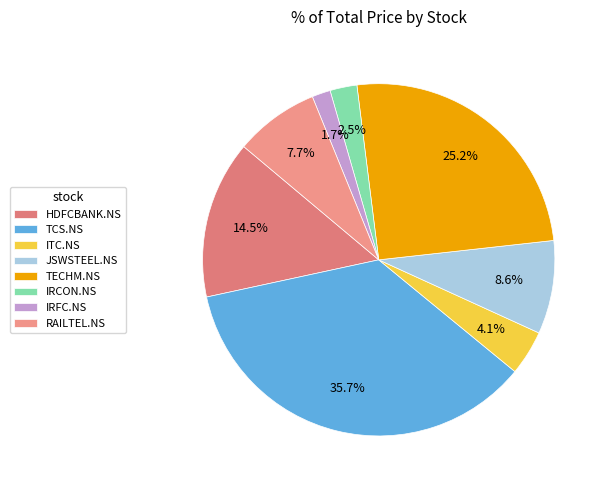

What is the smallest slice in the pie chart?

IRFC.NS